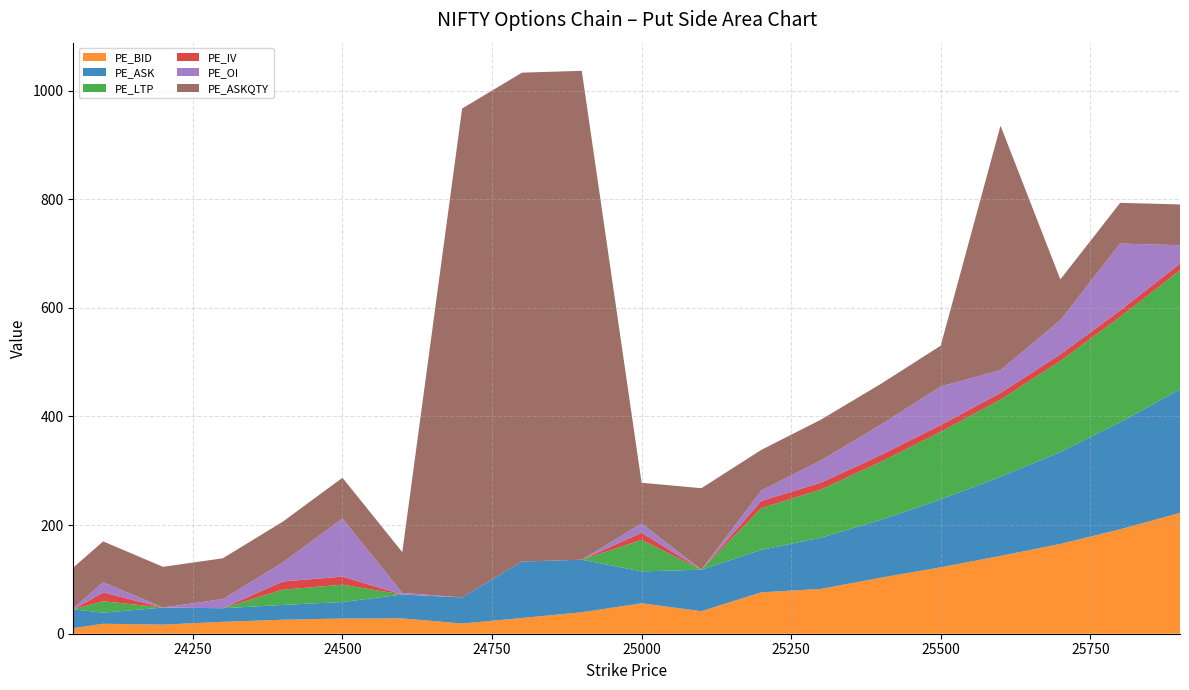

Reading left to right, transcribe all the data shown in this chart.

PE_BID: 10.2	18.4	16.7	21.9	25.7	27.9	28.2	18.8	28.9	39.5	56.0	41.5	76.2	82.5	103.2	122.2	143.2	165.3	192.2	222.4
PE_ASK: 34.8	20.4	31.4	24.9	27.4	30.4	44.0	48.0	104.0	96.8	58.7	76.4	78.2	94.3	106.5	125.0	145.7	169.2	197.2	227.5
PE_LTP: 0.0	21.0	0.0	0.0	28.0	31.9	0.0	0.0	0.0	0.0	58.0	0.0	76.9	88.7	106.8	124.5	142.2	167.6	194.0	219.1
PE_IV: 0.0	16.2	0.0	0.0	15.1	14.8	0.0	0.0	0.0	0.0	13.2	0.0	13.1	12.7	12.4	12.4	12.2	12.2	11.9	12.2
PE_OI: 2.0	19.0	0.0	17.0	35.0	107.0	3.0	0.0	0.0	0.0	17.0	0.0	19.0	41.0	56.0	71.0	42.0	63.0	123.0	34.0
PE_ASKQTY: 75.0	75.0	75.0	75.0	75.0	75.0	75.0	900.0	900.0	900.0	75.0	150.0	75.0	75.0	75.0	75.0	450.0	75.0	75.0	75.0